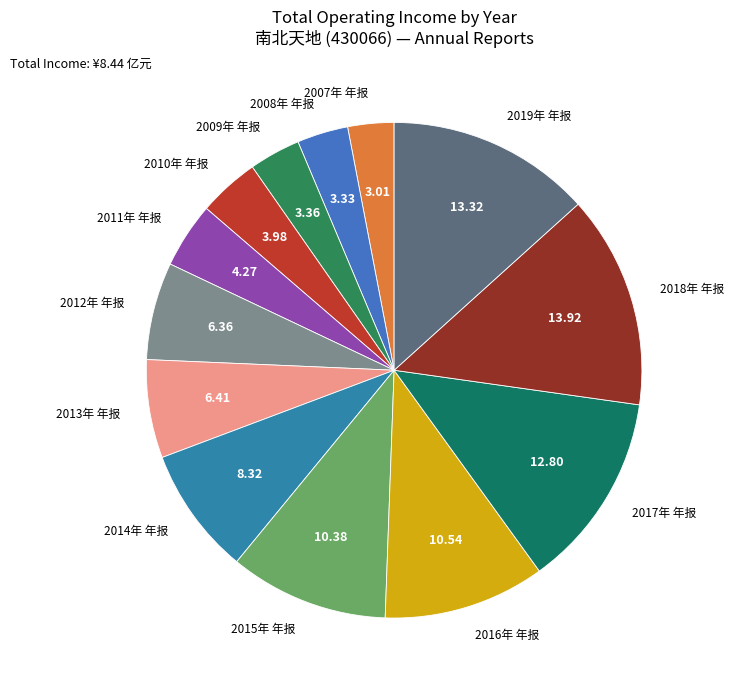

True or false: 2012年 年报 accounts for 6% of the total.

True